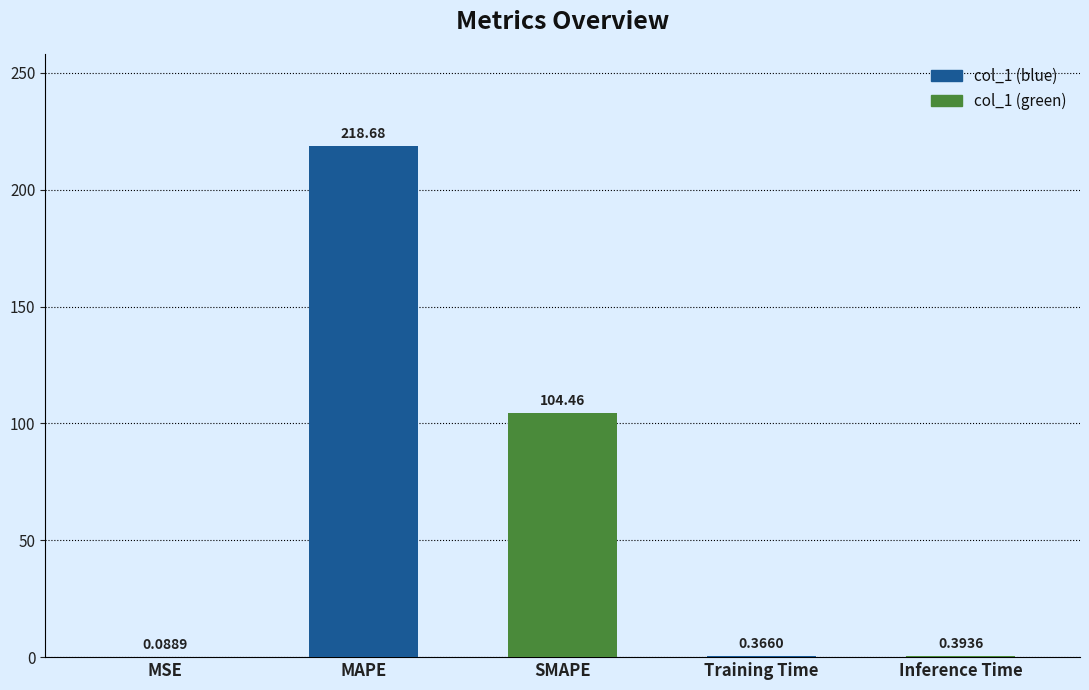

Which label corresponds to the largest value in the chart?

MAPE